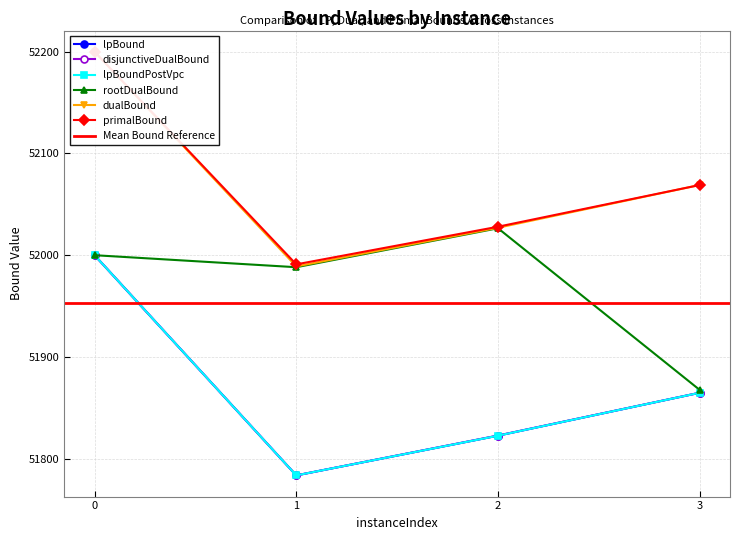

Reading right to left, transcribe all the data shown in this chart.

lpBound: 51864.8	51822.6	51783.6	52000.0
disjunctiveDualBound: 51864.8	51822.8	51783.6	52000.0
lpBoundPostVpc: 51864.8	51822.6	51783.6	52000.0
rootDualBound: 51867.6	52026.5	51988.2	52000.0
dualBound: 52069.0	52027.0	51989.0	52200.0
primalBound: 52069.0	52028.0	51991.0	52200.0